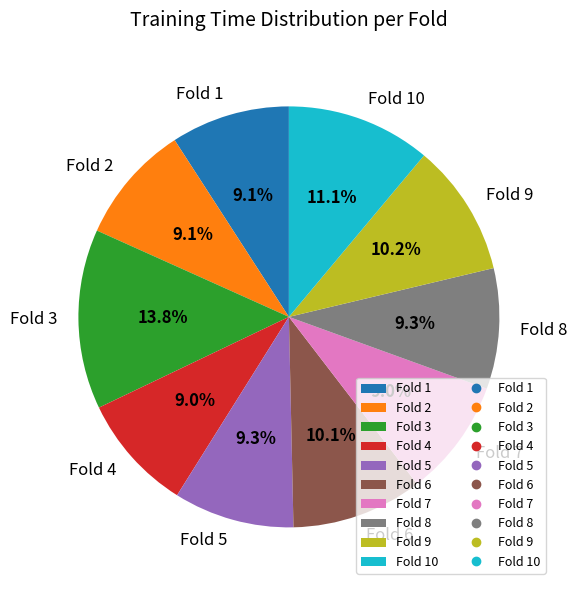

To the nearest percent, what percentage of the pie is Fold 4?

9%